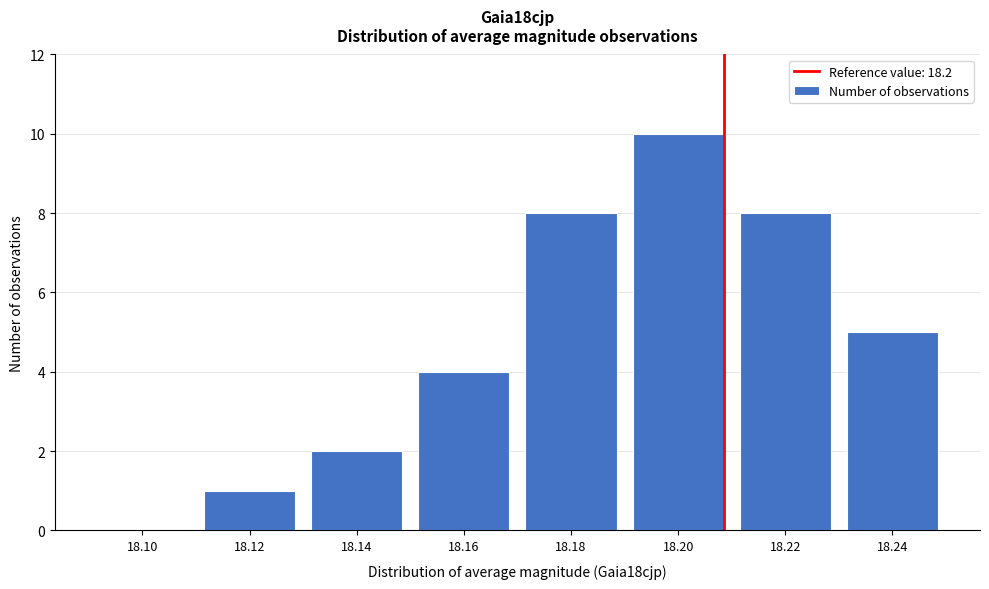

Reading left to right, what are all the values shown in this chart?

18.10=0	18.12=1	18.14=2	18.16=4	18.18=8	18.20=10	18.22=8	18.24=5